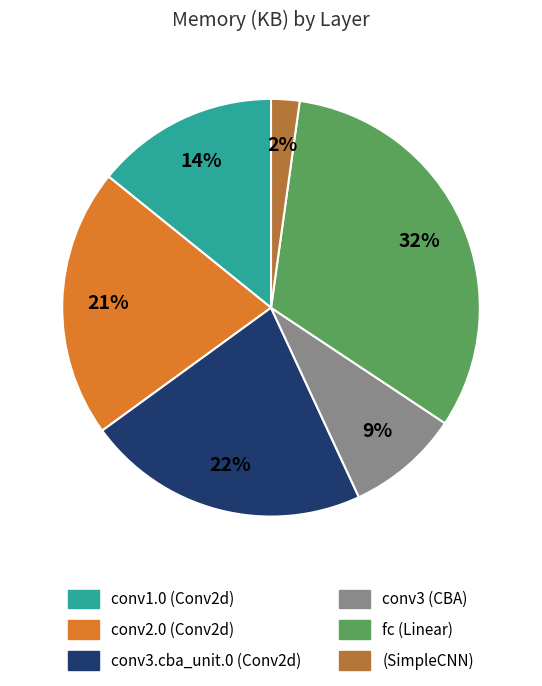

What is the ratio of the value at conv1.0 (Conv2d) to the value at conv2.0 (Conv2d)?

0.7